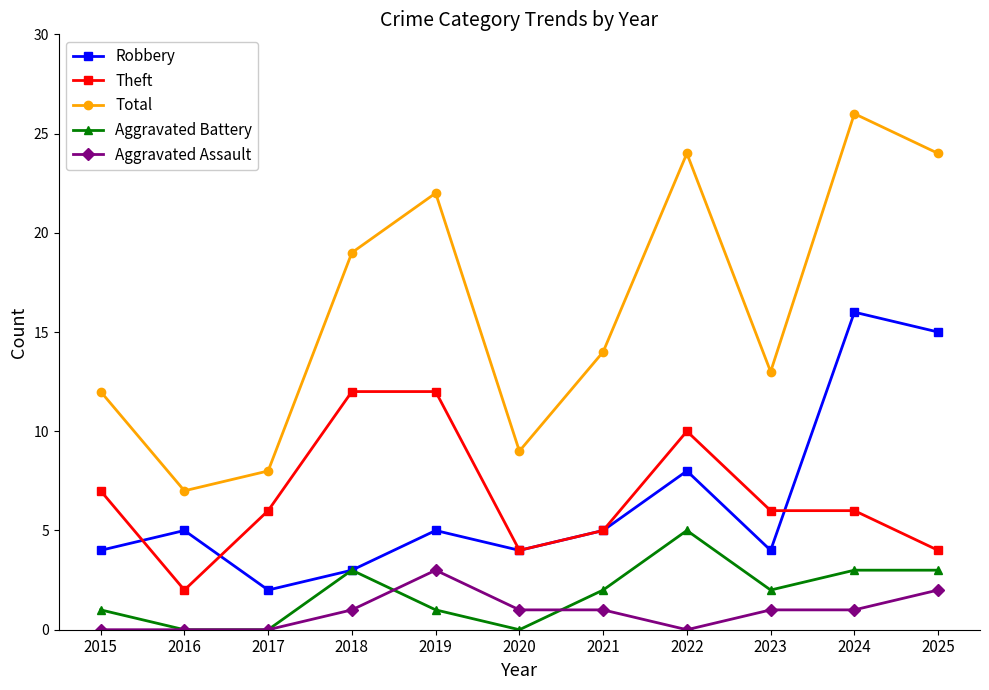

Reading right to left, list all the values displayed in this chart.

Robbery: 15	16	4	8	5	4	5	3	2	5	4
Theft: 4	6	6	10	5	4	12	12	6	2	7
Total: 24	26	13	24	14	9	22	19	8	7	12
Aggravated Battery: 3	3	2	5	2	0	1	3	0	0	1
Aggravated Assault: 2	1	1	0	1	1	3	1	0	0	0